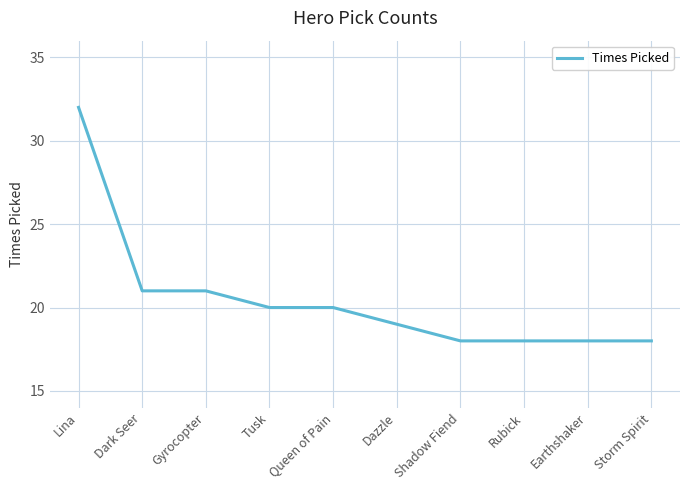

How many lines are shown in the chart?

1